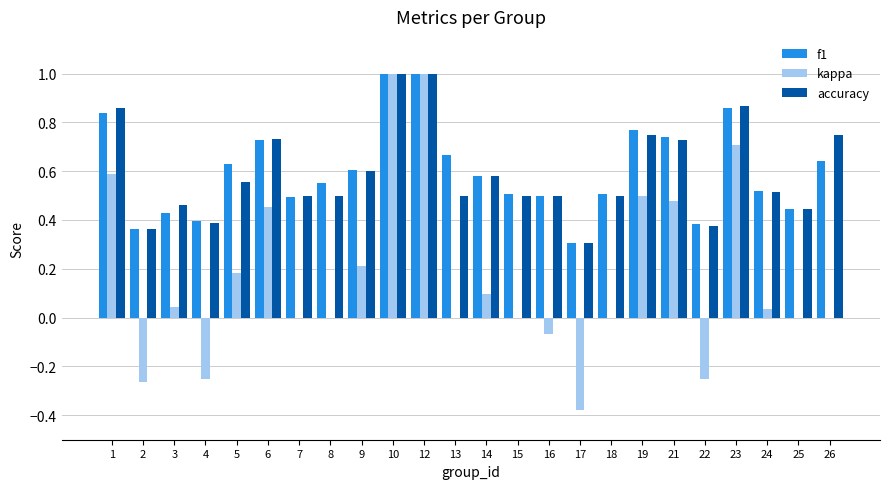

Which series changed the most between 7 and 10?

kappa